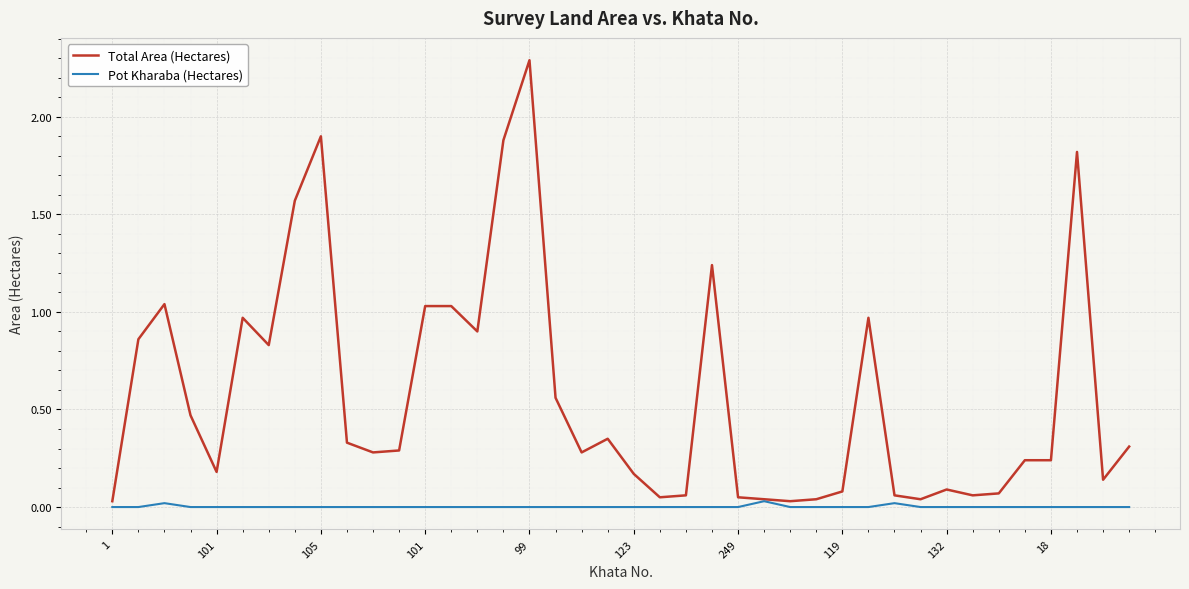

List the series in order of their peak value, highest first.

Total Area (Hectares), Pot Kharaba (Hectares)